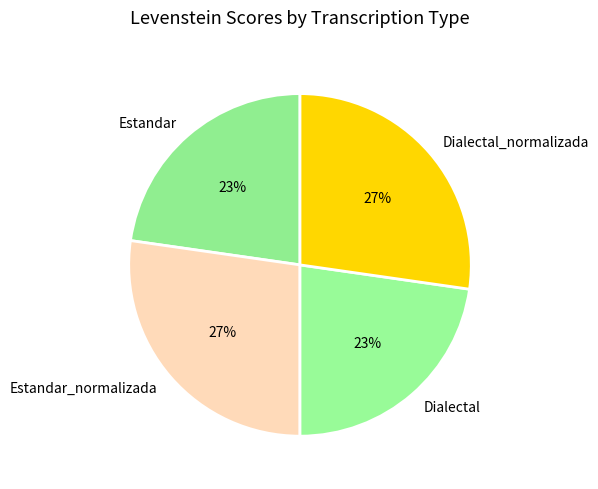

To the nearest percent, what is the combined percentage of Dialectal and Estandar_normalizada?

50%